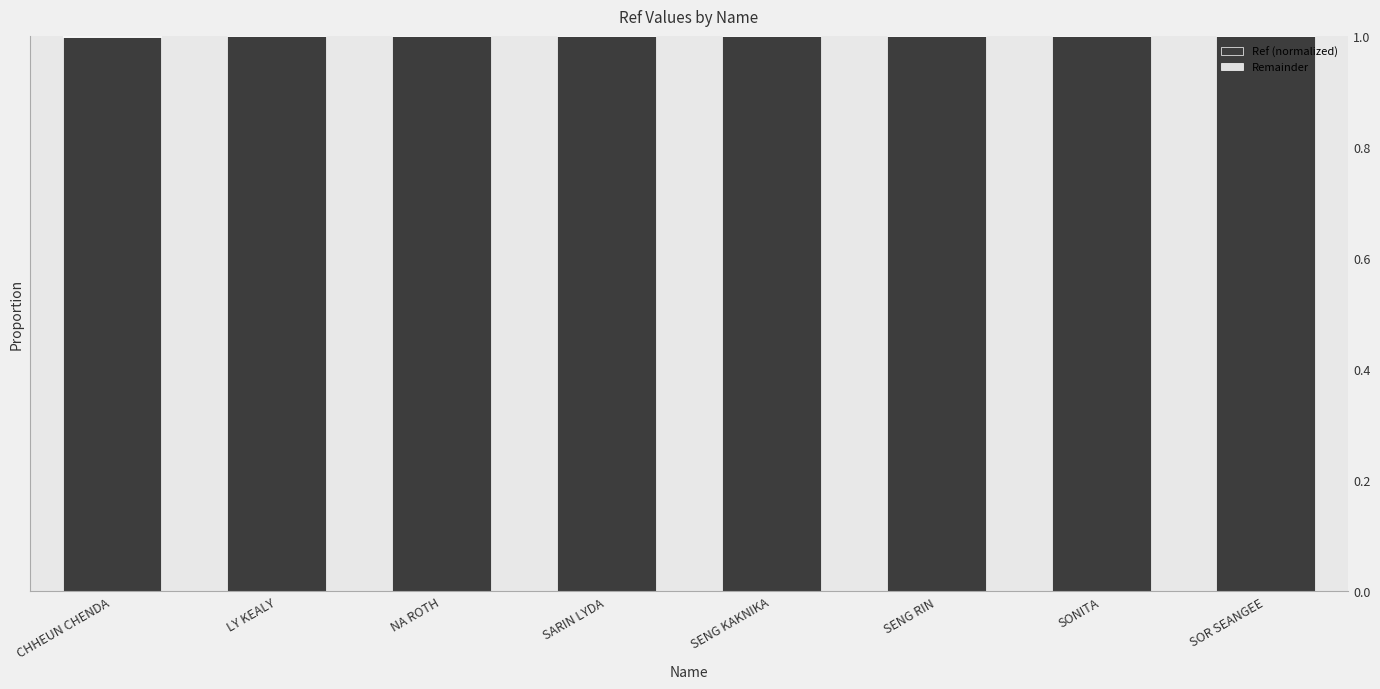

What value does the Ref (normalized) series have at SENG RIN?

1.0